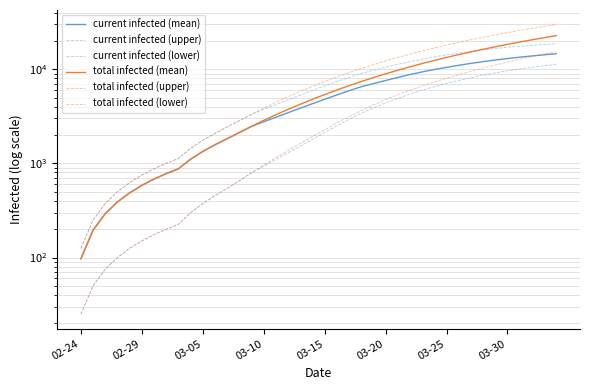

What is the approximate value of current infected (upper) at 03-30?

17086